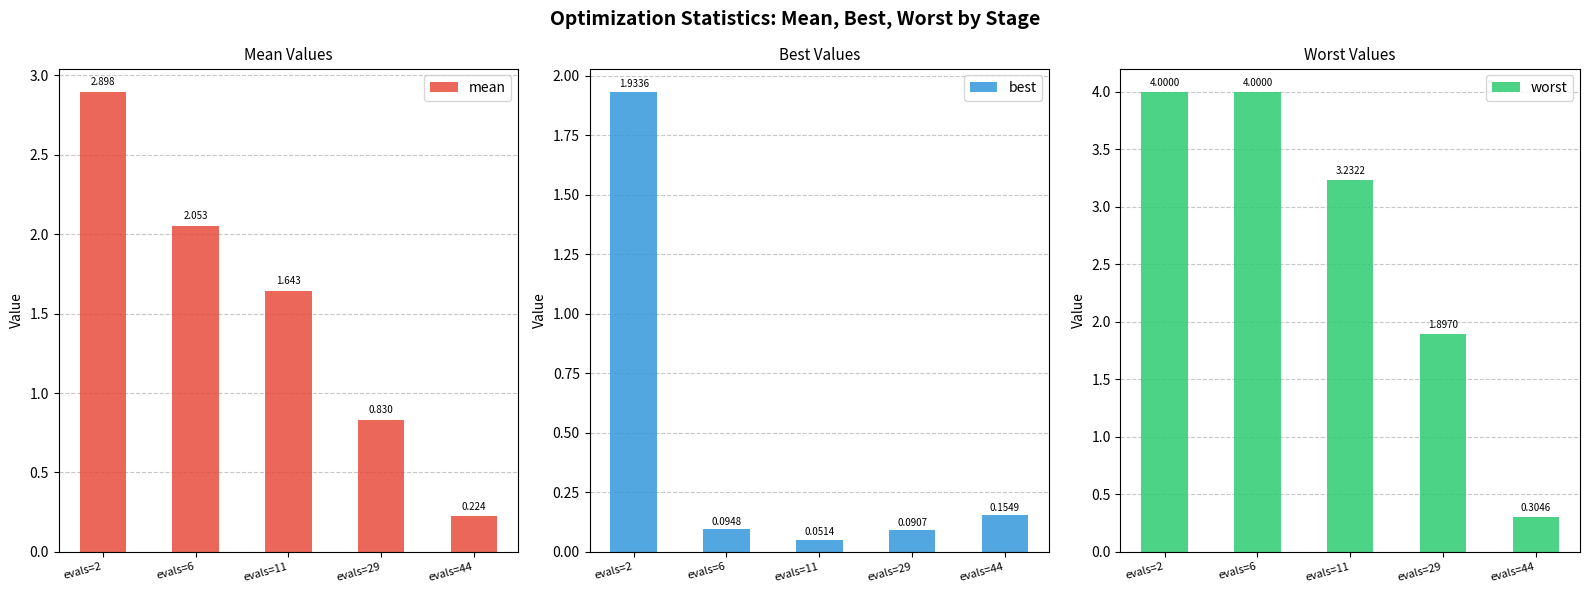

How many worst values are between 1 and 4?

4